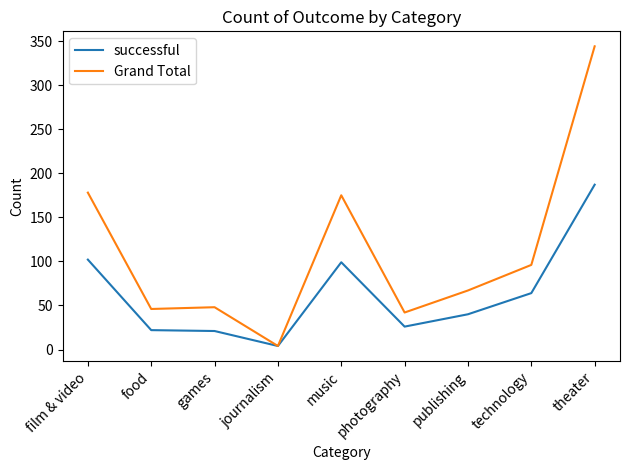

Is it true that Grand Total equals 42 at photography?

True